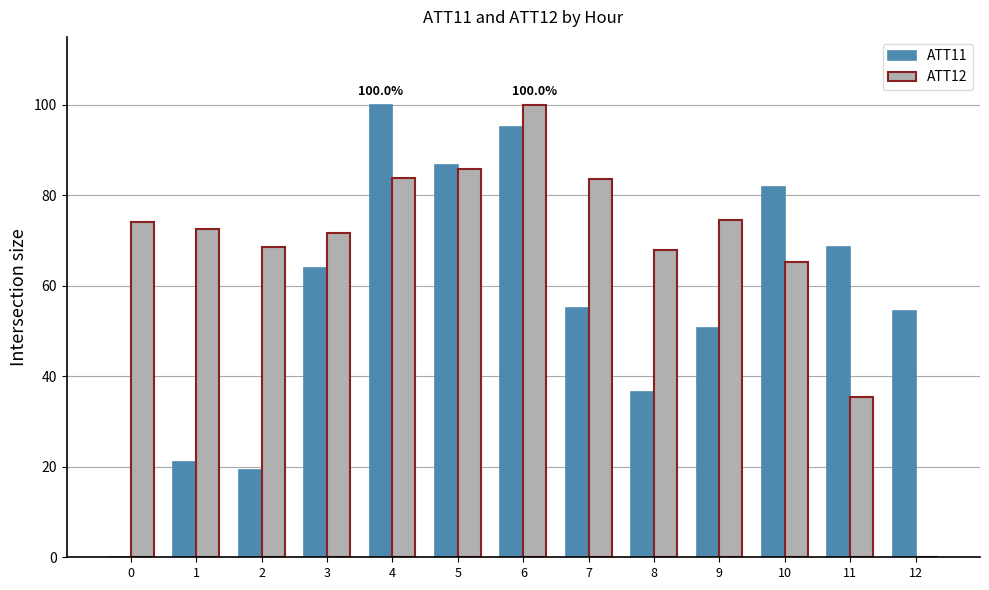

How many groups of bars are there?

13